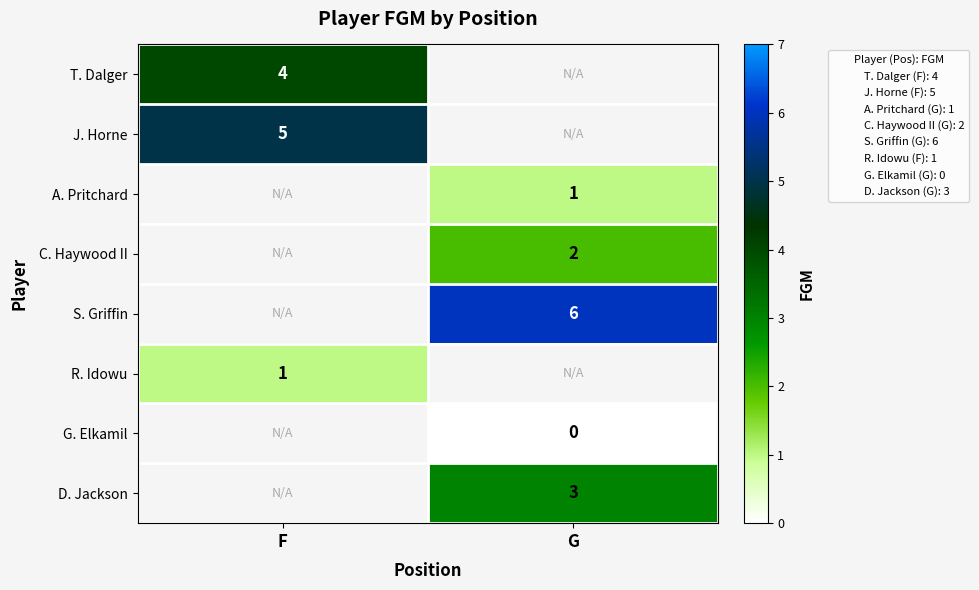

How many data points does each series have?

2